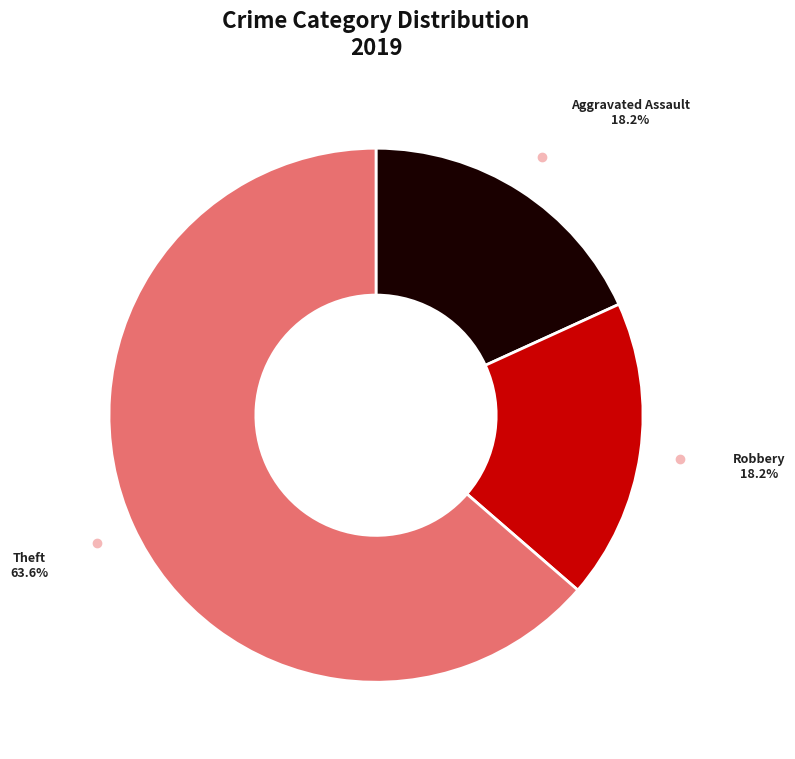

Is there any slice that represents more than half of the pie?

Yes